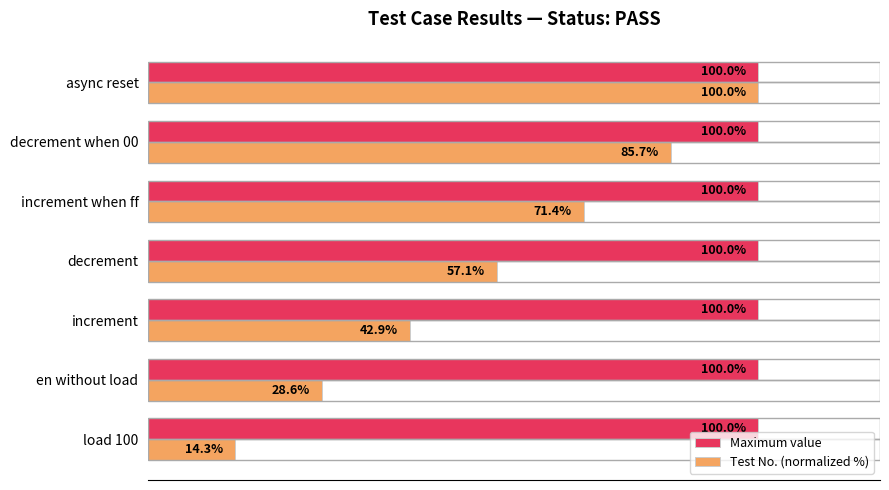

Which series has the widest spread of values?

Test No. (normalized %)